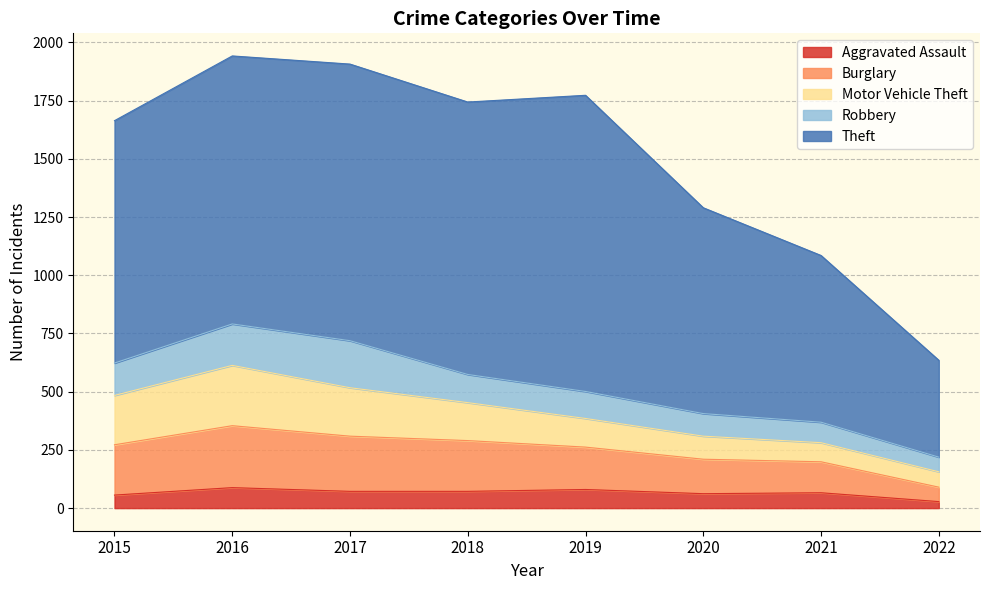

How many lines are shown in the chart?

5